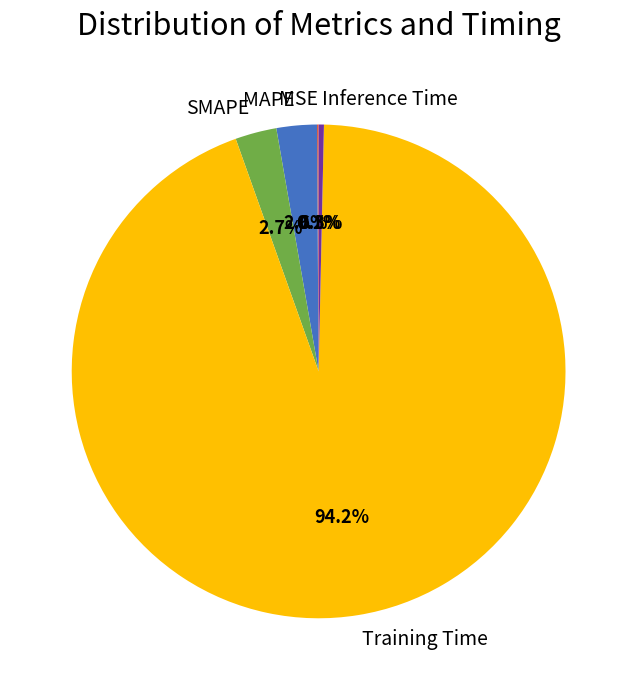

Which has a higher value, Inference Time or SMAPE?

SMAPE